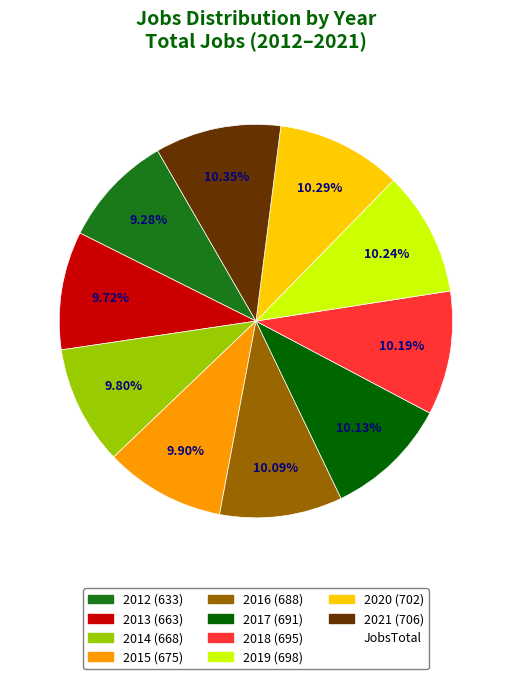

Does any single category account for the majority?

No